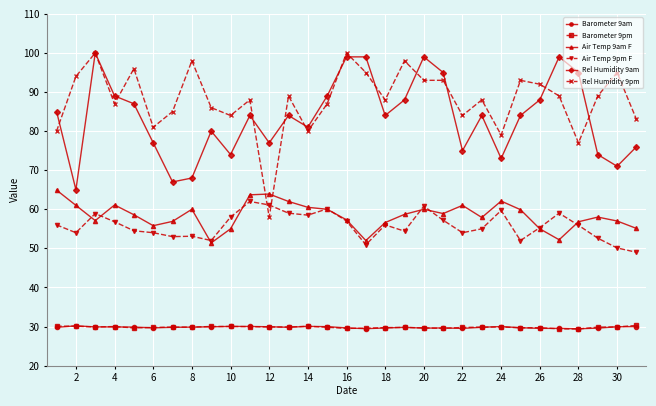

What is the smallest value displayed?

29.4